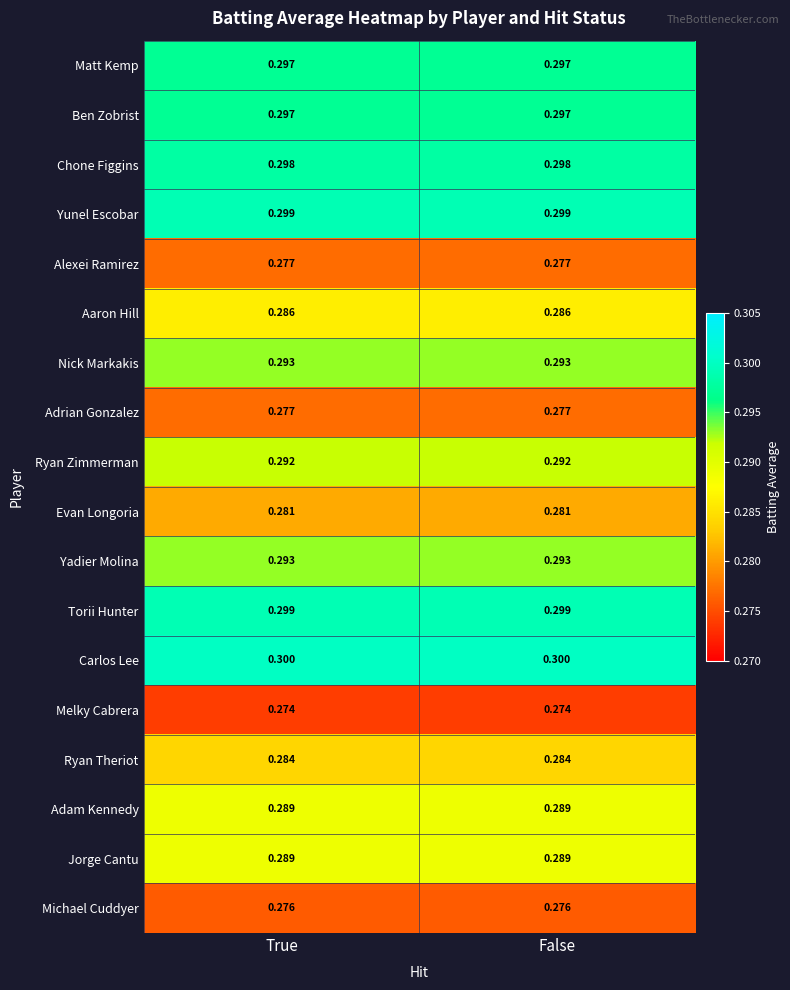

Which series has the largest total across all categories?

Carlos Lee